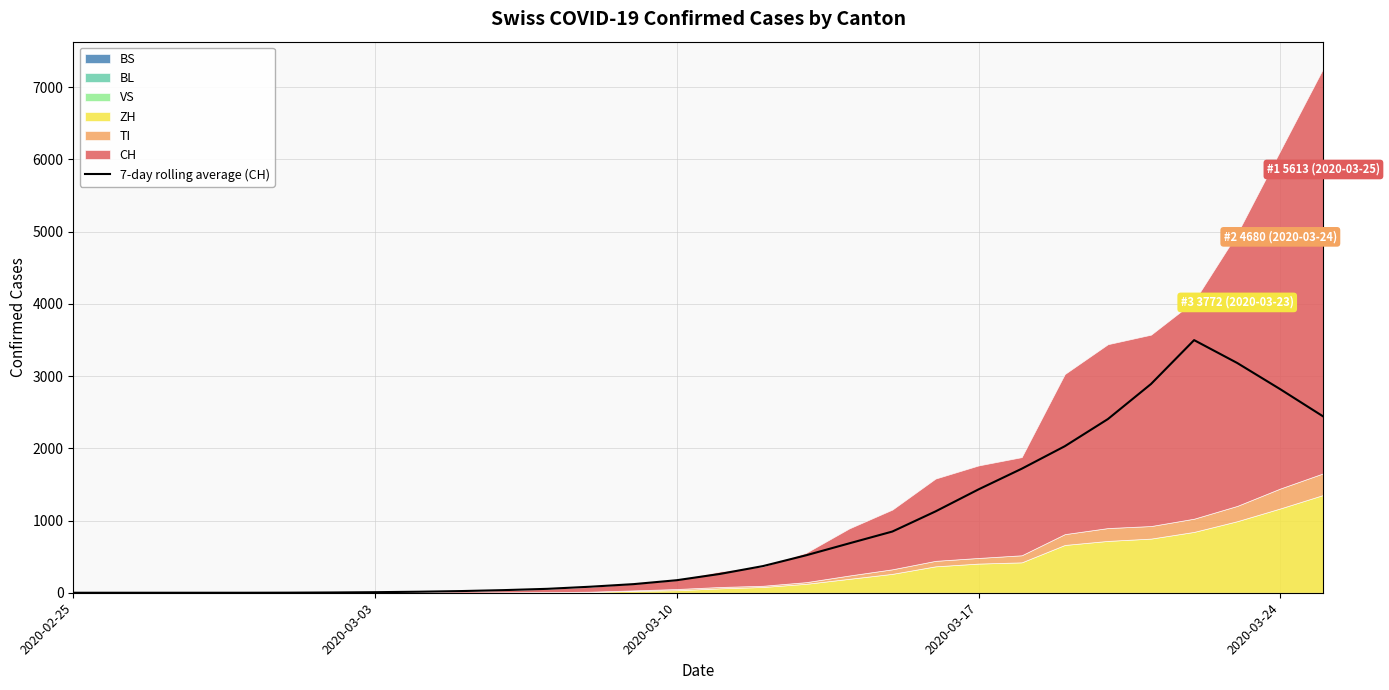

What is the sum of all values?

26734.4